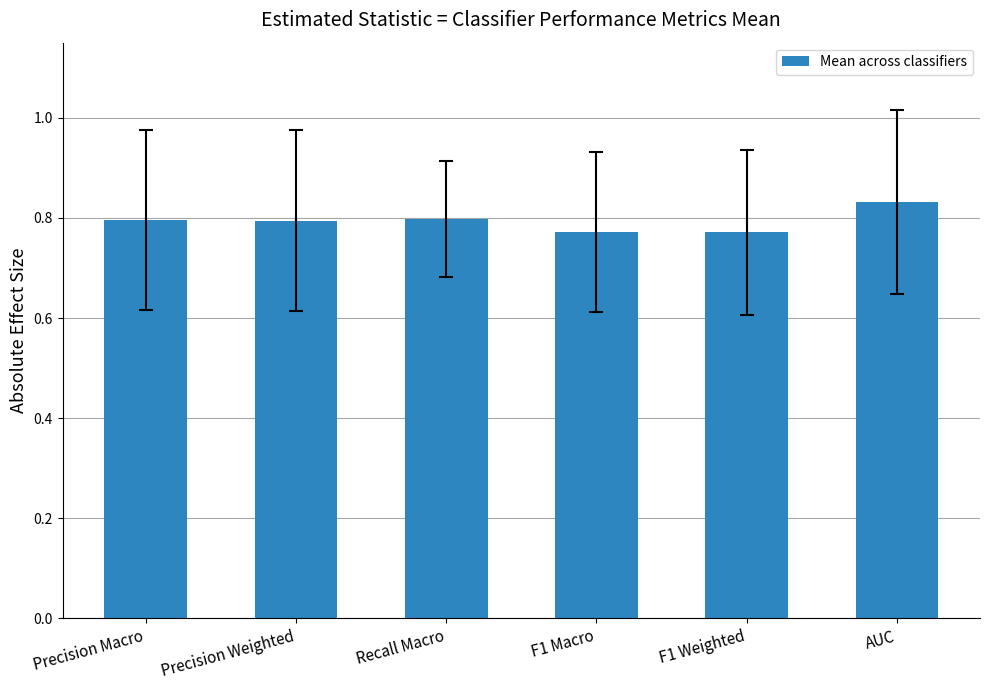

What is the sum of the values at AUC and F1 Macro?

1.6